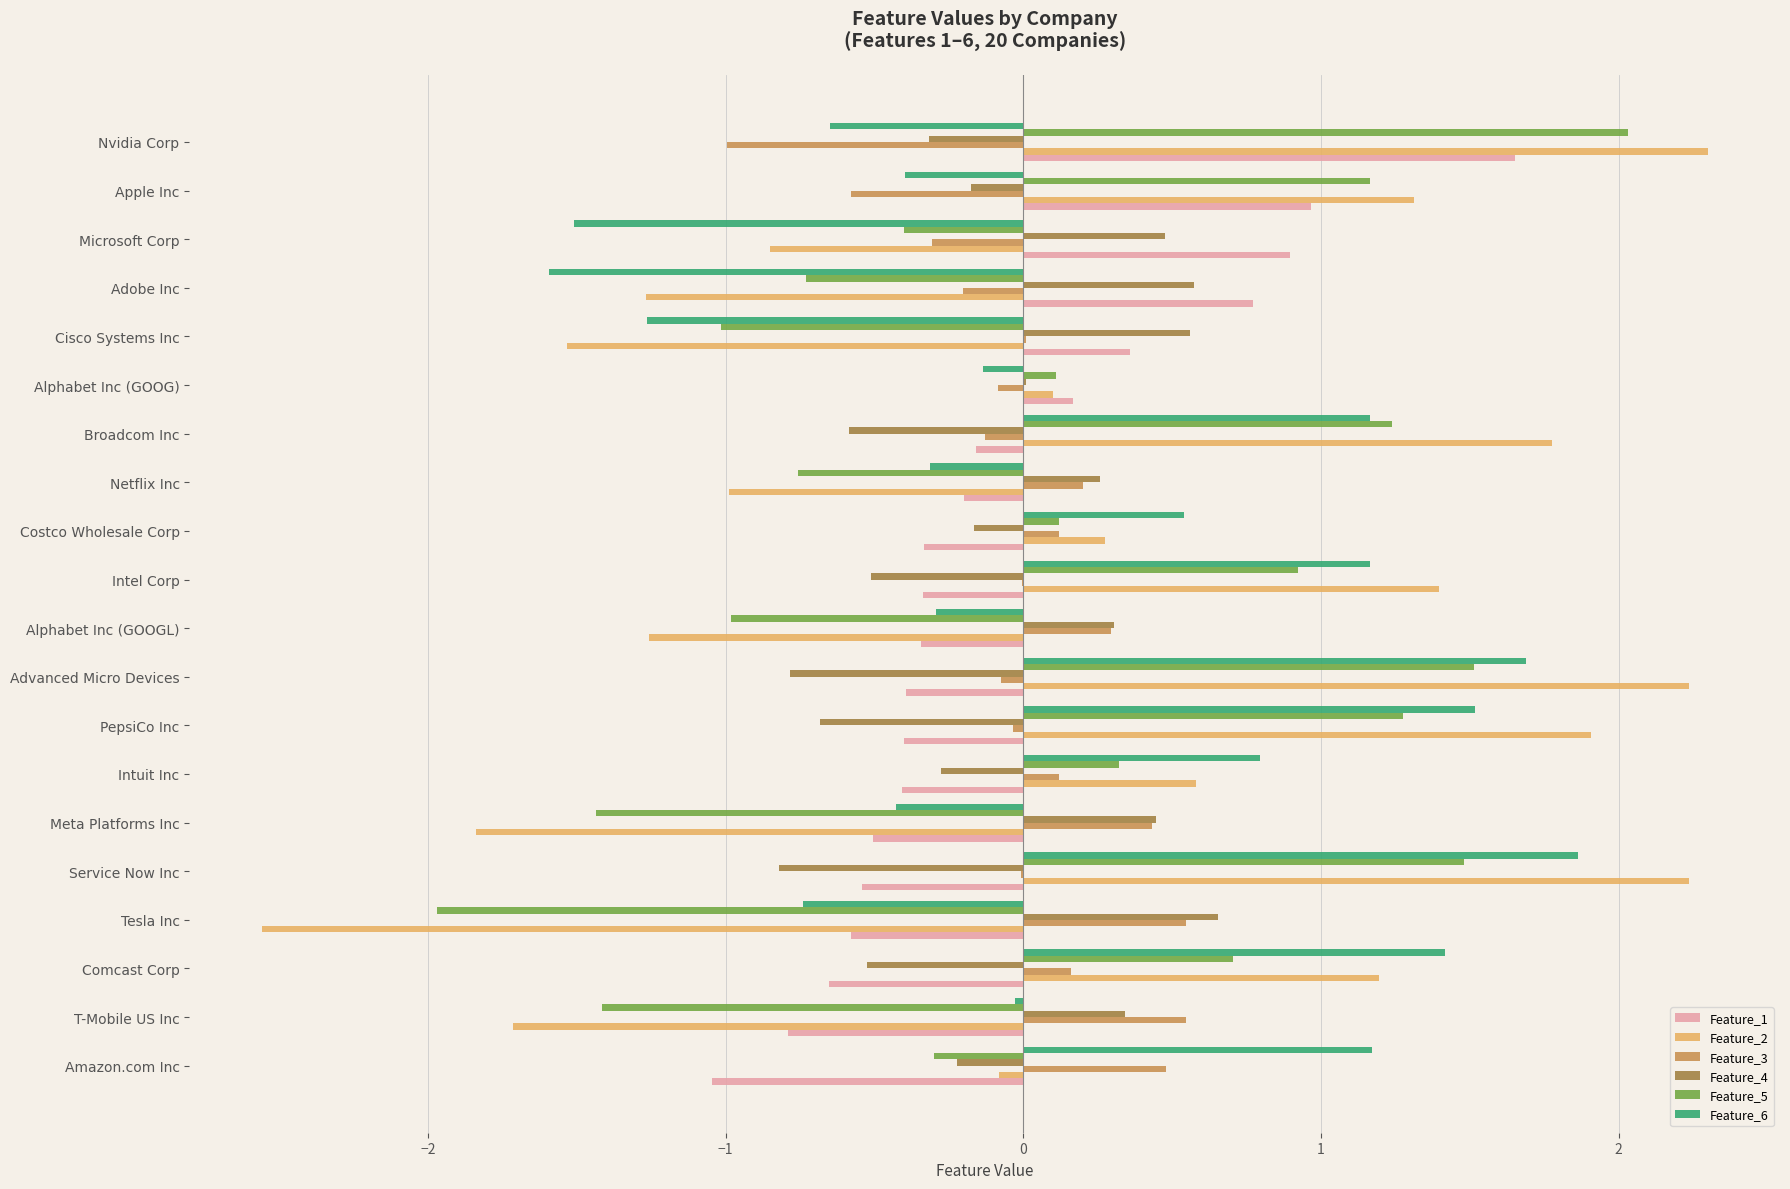

Is the value of Feature_3 at Comcast Corp greater than the value of Feature_2 at Adobe Inc?

Yes